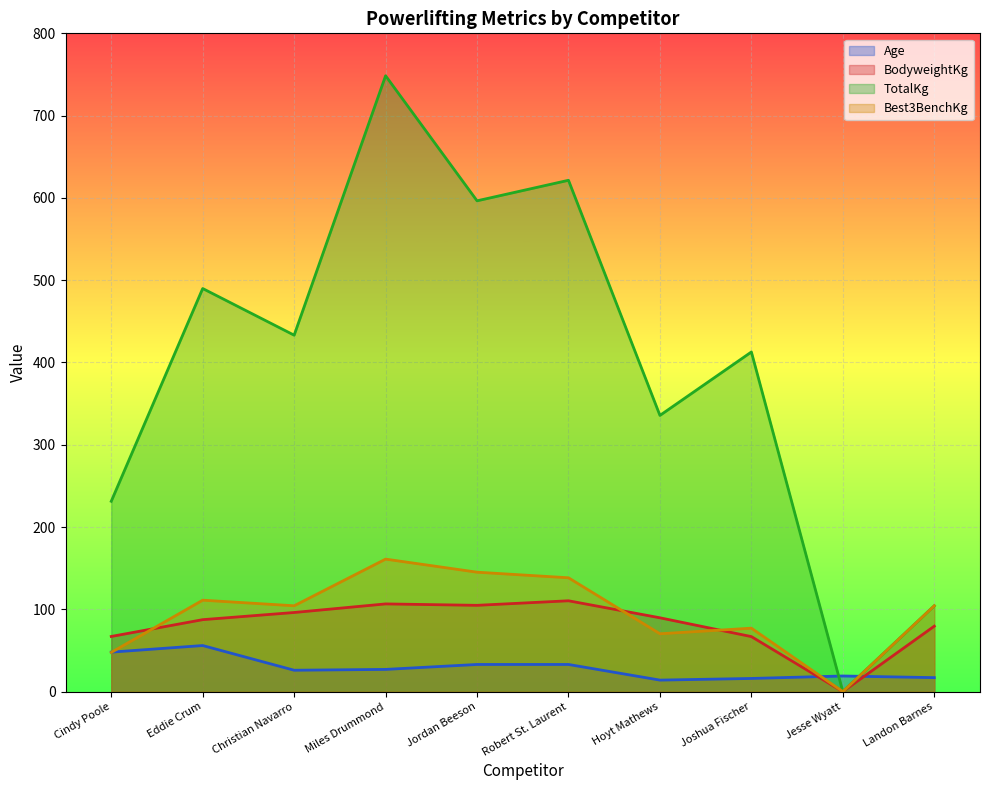

Reading left to right, transcribe all the data shown in this chart.

Age: 48.0	56.0	26.0	27.0	33.0	33.0	14.0	16.0	19.0	17.0
BodyweightKg: 67.0	87.5	96.2	106.6	104.9	110.4	89.7	66.9	0.0	79.6
TotalKg: 231.3	489.9	433.2	748.4	596.5	621.4	335.7	412.8	0.0	104.3
Best3BenchKg: 47.6	111.1	104.3	161.0	145.2	138.3	70.3	77.1	0.0	104.3